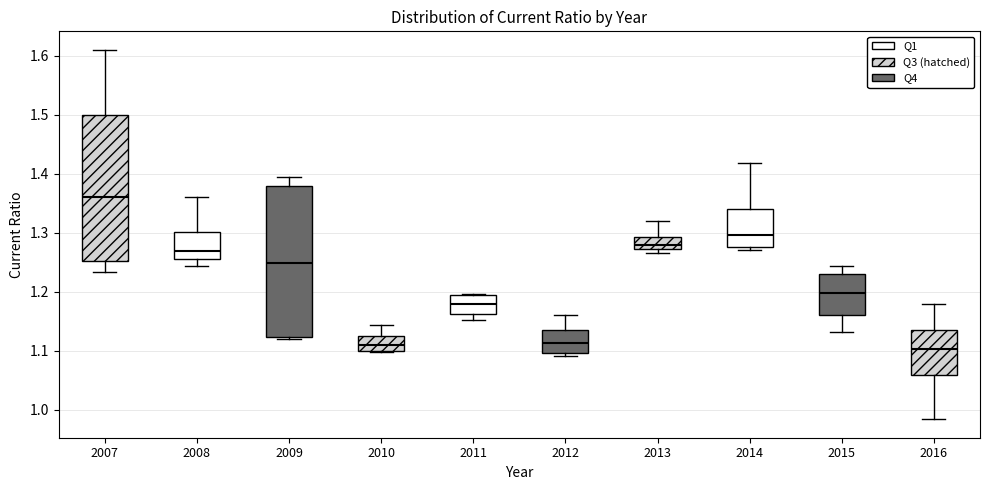

Where does the median line of the box at x = 2010 sit on the y-axis? The values are not printed on the chart, so give them approximately, as read against the axis.

1.11